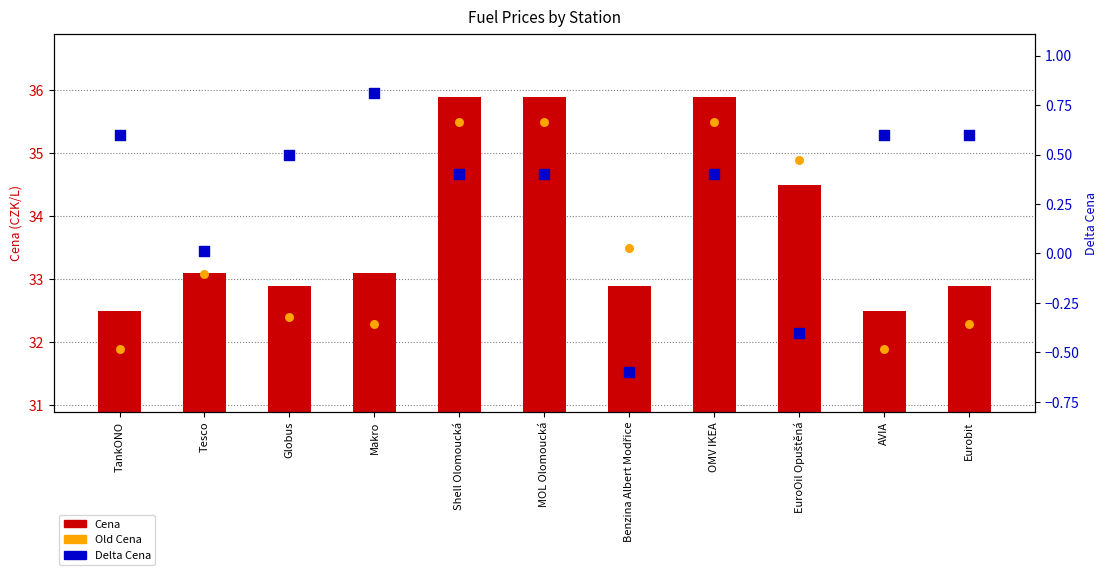

Which series reaches the maximum Y coordinate?

Cena